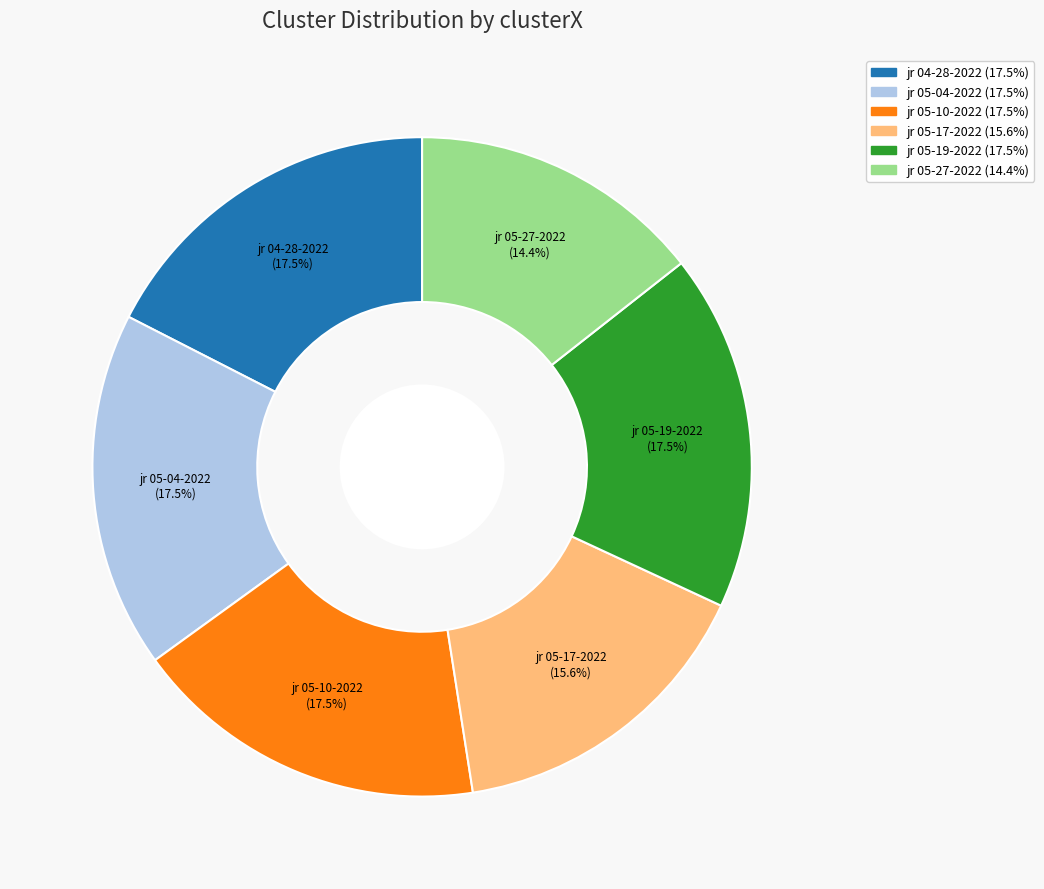

Is there any slice that represents more than half of the pie?

No